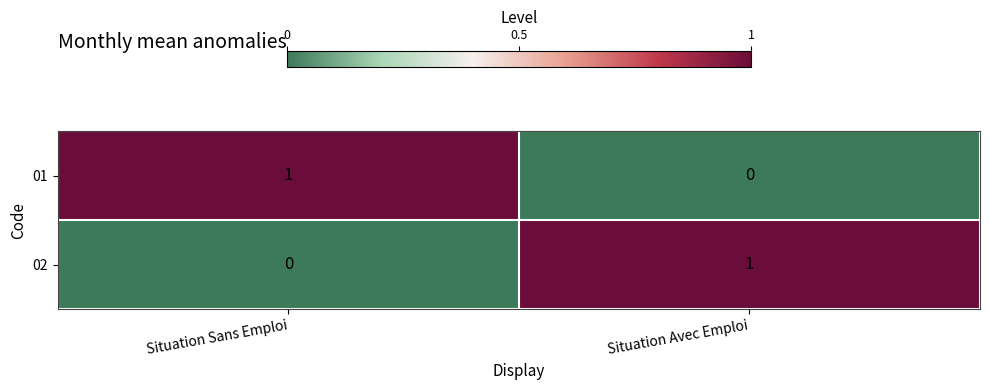

Which category has the lowest value in the 02 series?

Situation Sans Emploi